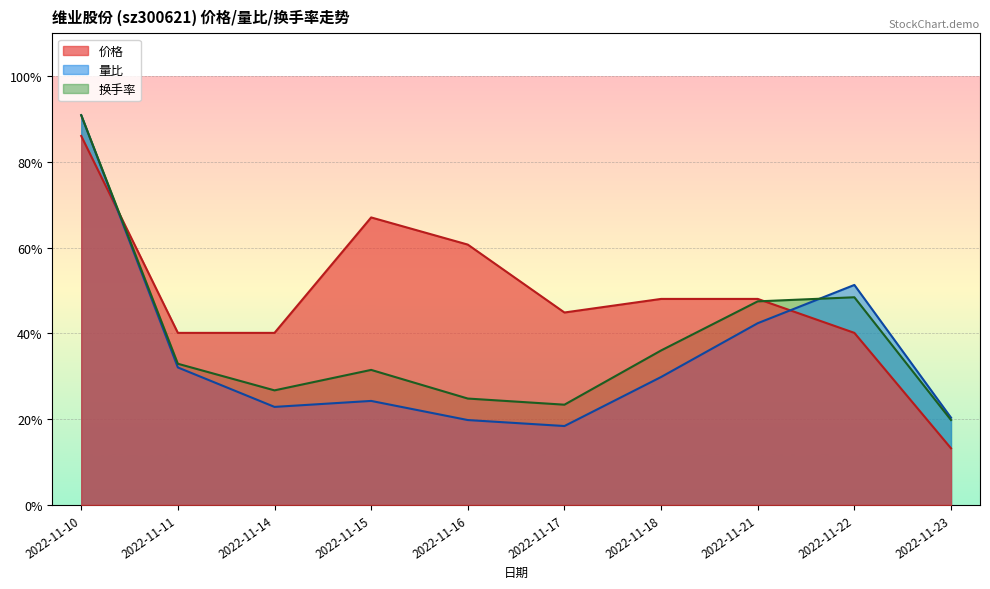

Which series ends up on top after the final intersection of 量比 and 价格?

量比